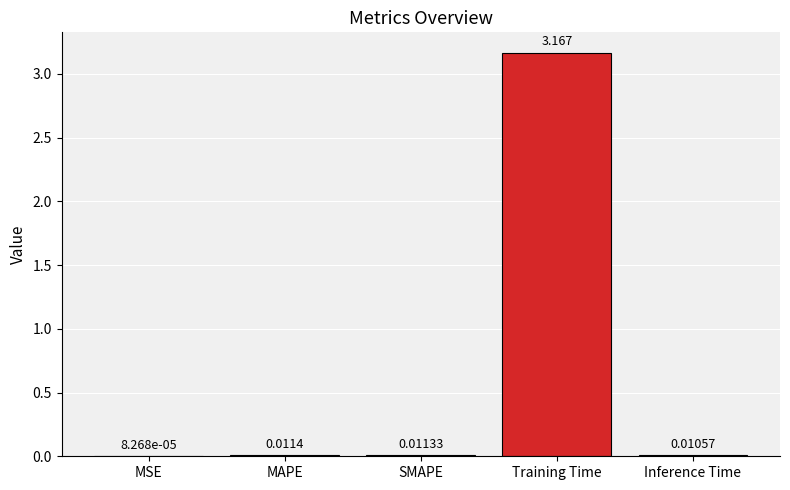

Which category has the highest value across all series?

Training Time